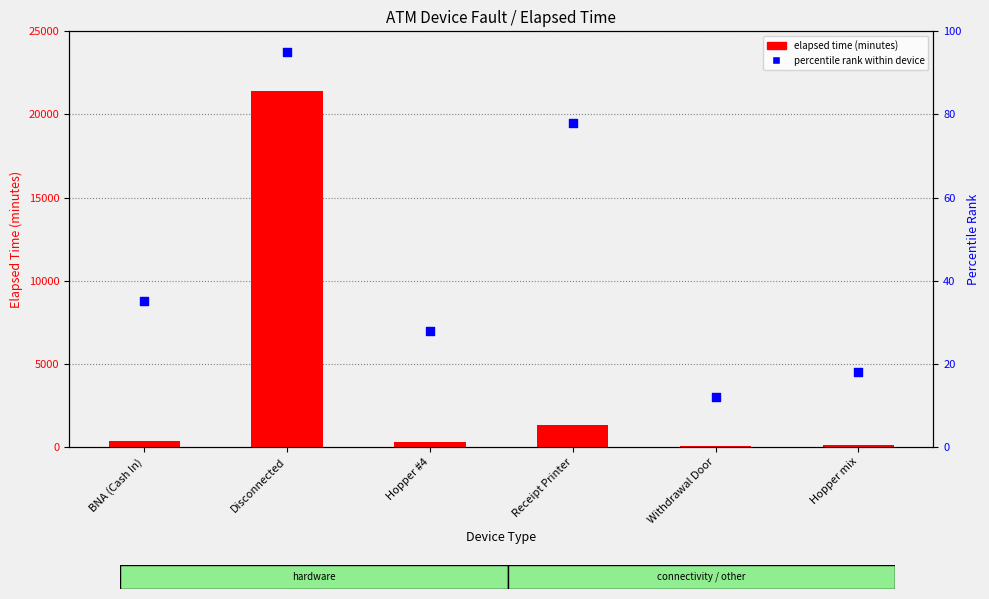

What is the total value across all series at Hopper mix?

101